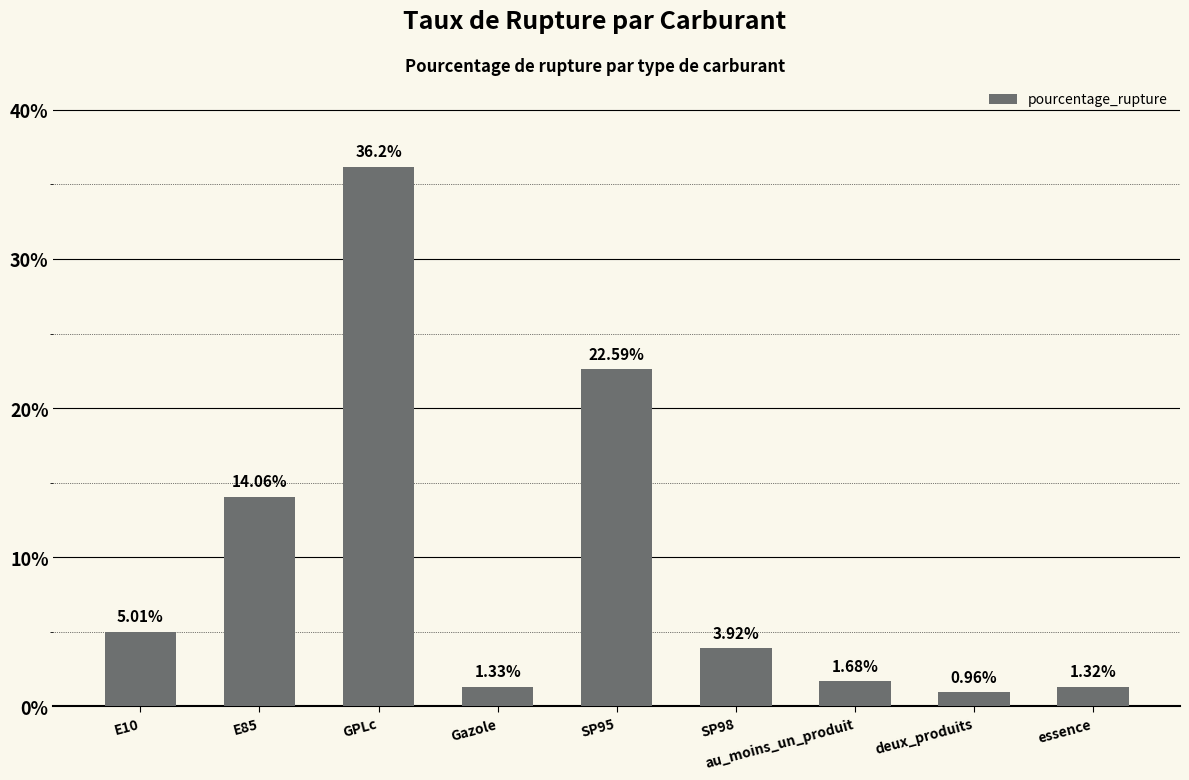

What is the average value?

9.7